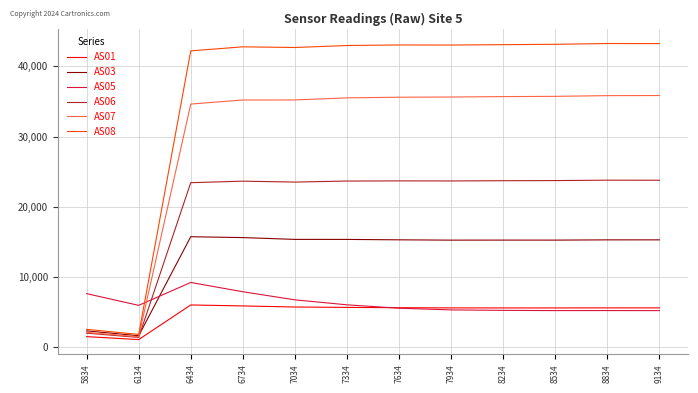

What is the minimum value shown in the chart?

1060